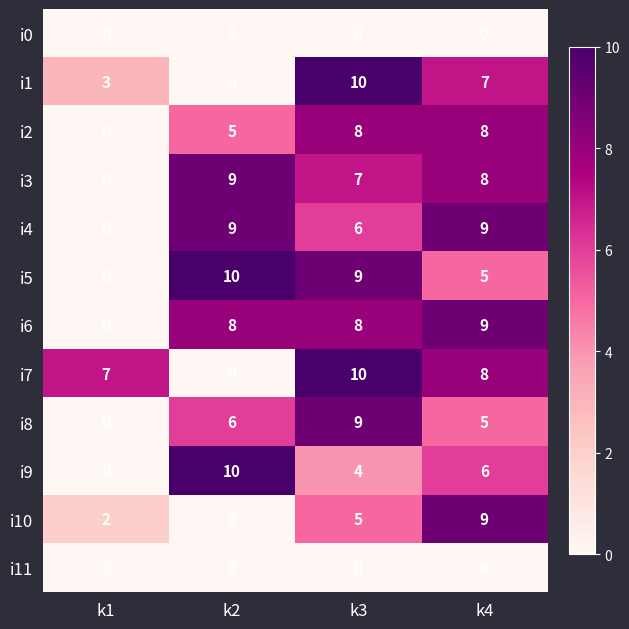

What is the average value of the i9 series?

5